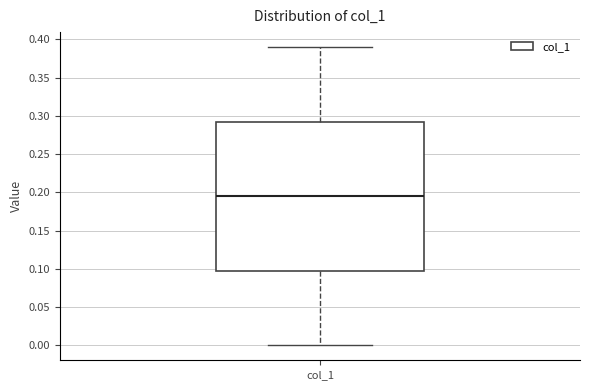

Where is the upper edge of the box for col_1 on the y-axis? The values are not printed on the chart, so give them approximately, as read against the axis.

0.295